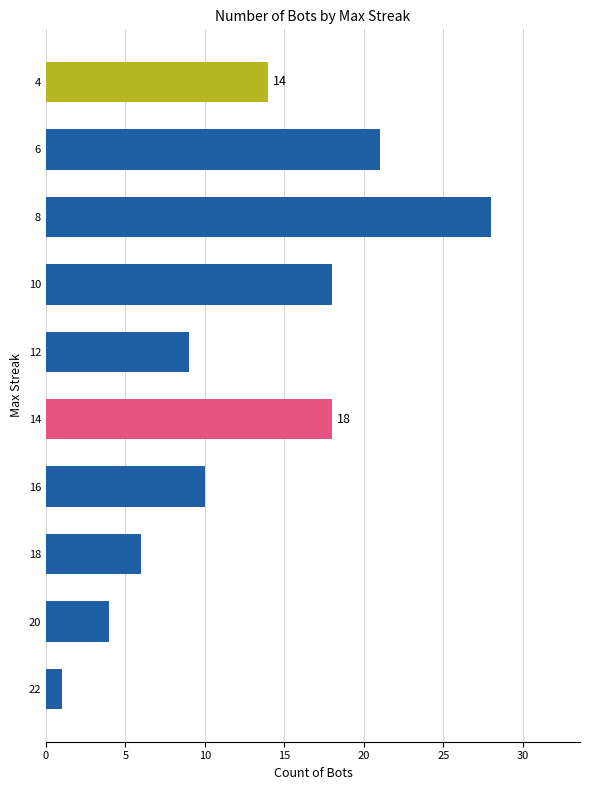

What is the ratio of the value at 14 to the value at 6?

0.9